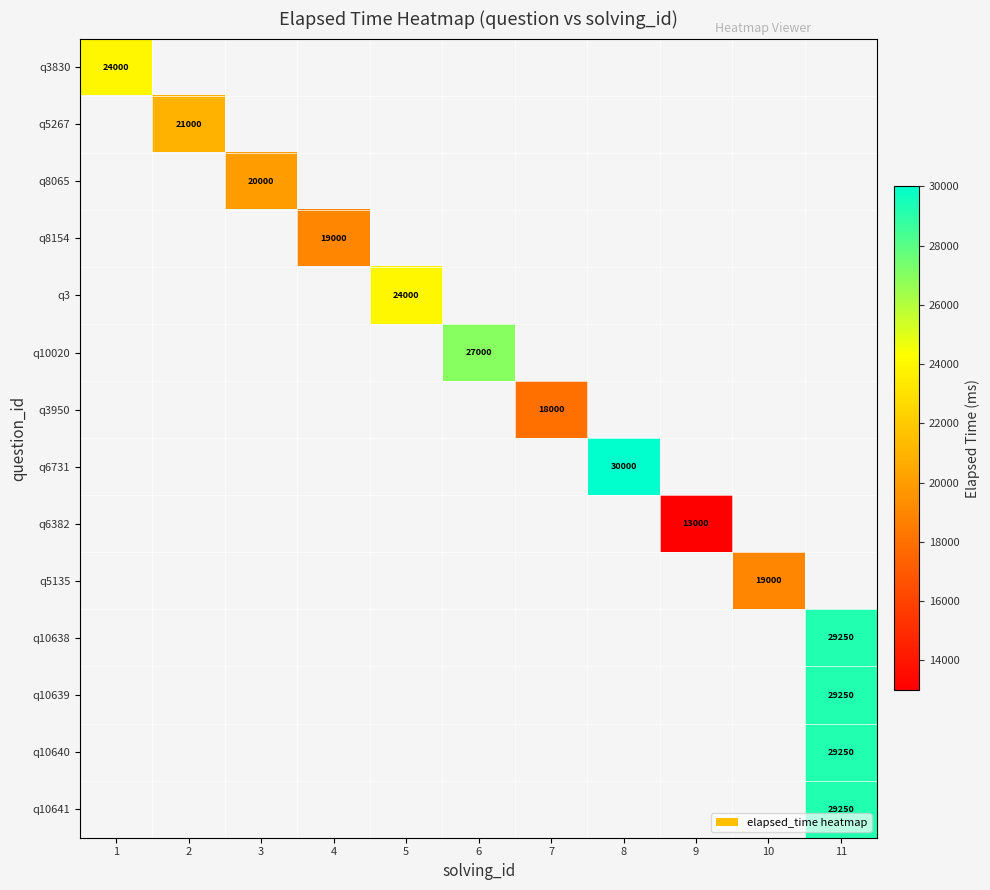

Is it true that q8154 equals 19000 at 4?

True